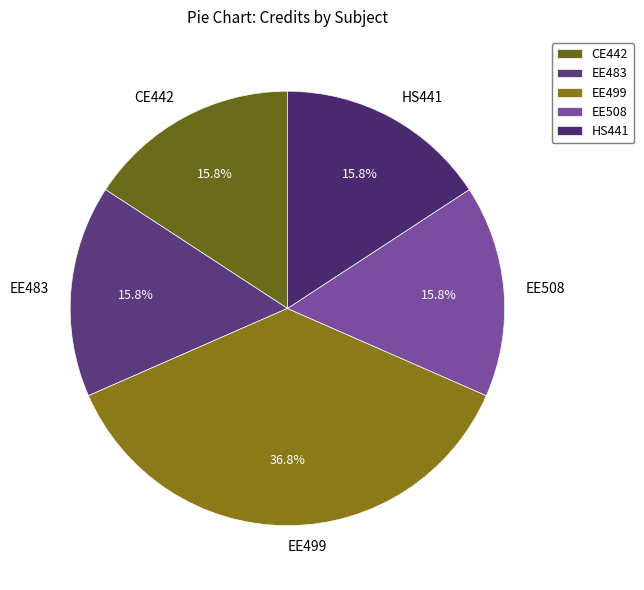

The CE442 slice represents 29% of the pie. True or false?

False